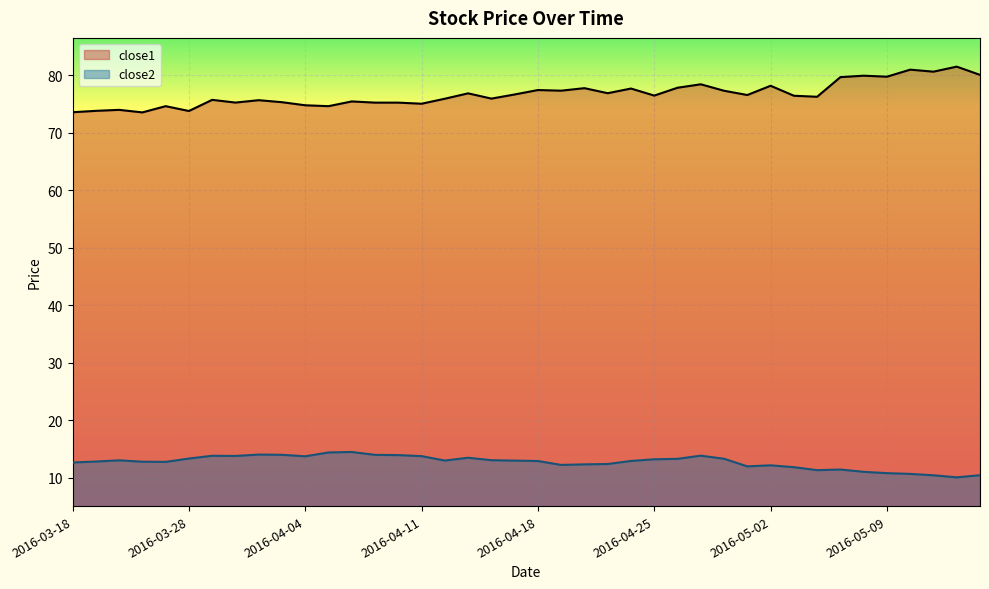

Rank the series by their maximum value, from lowest to highest.

close2, close1